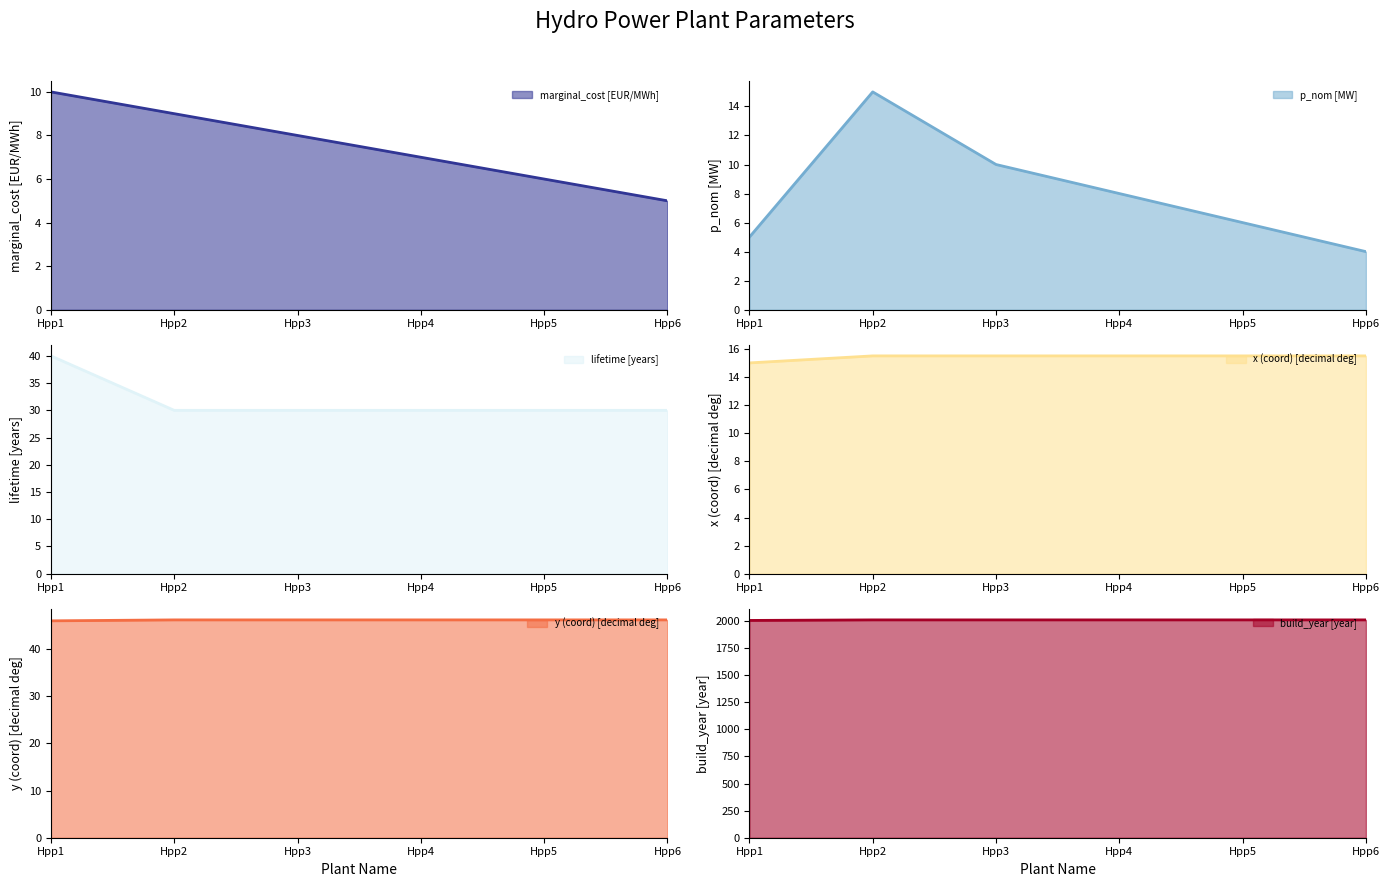

What value does the marginal_cost [EUR/MWh] series have at Hpp3?

8